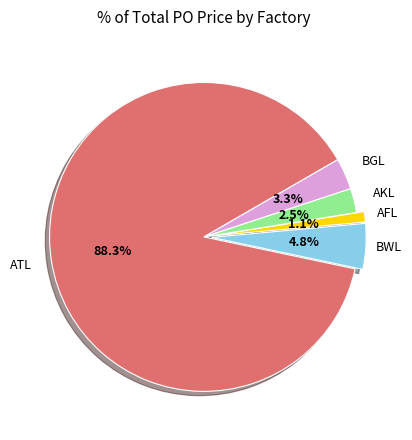

What percentage is the AFL slice, to the nearest percent?

1%